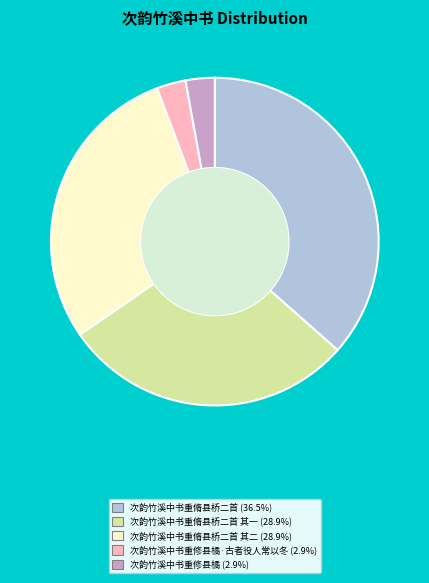

Is there any slice that represents more than half of the pie?

No